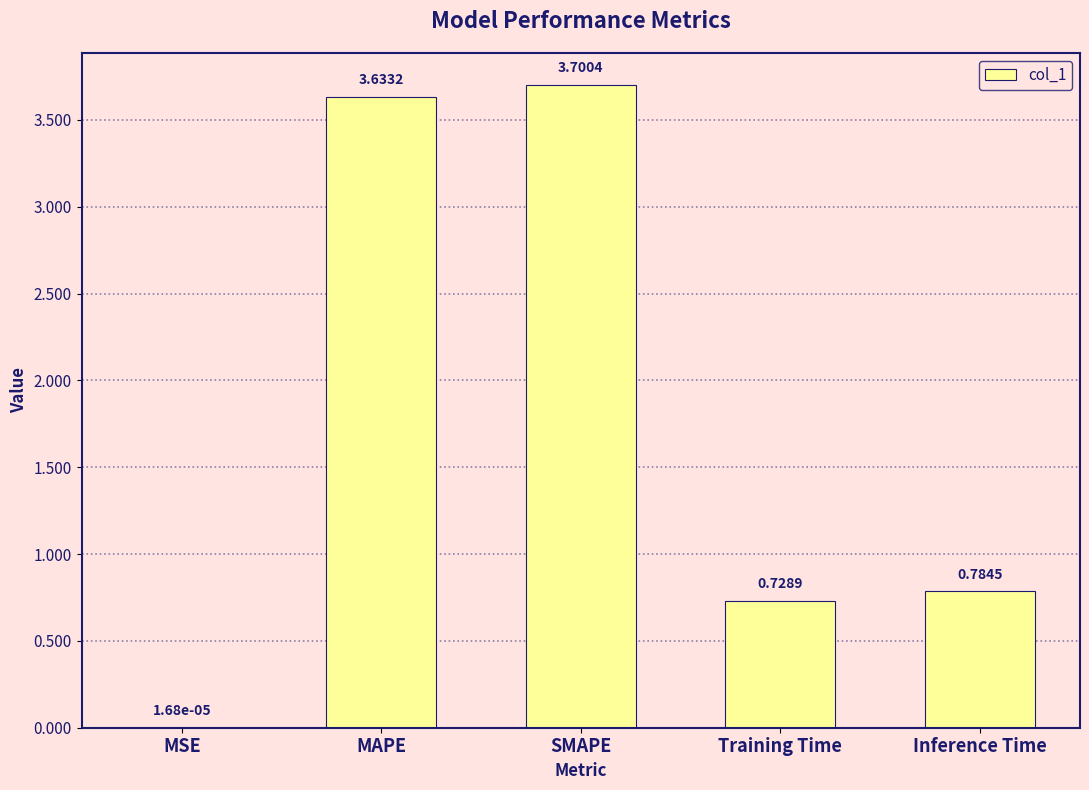

Between MSE and Training Time, which is larger?

Training Time